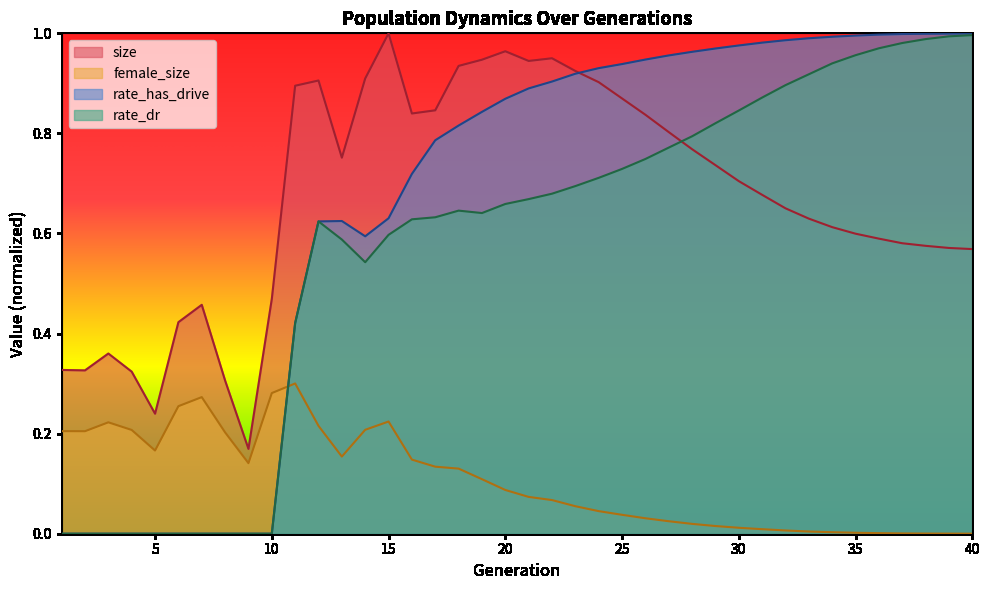

At how many categories does at least one series exceed 0?

40